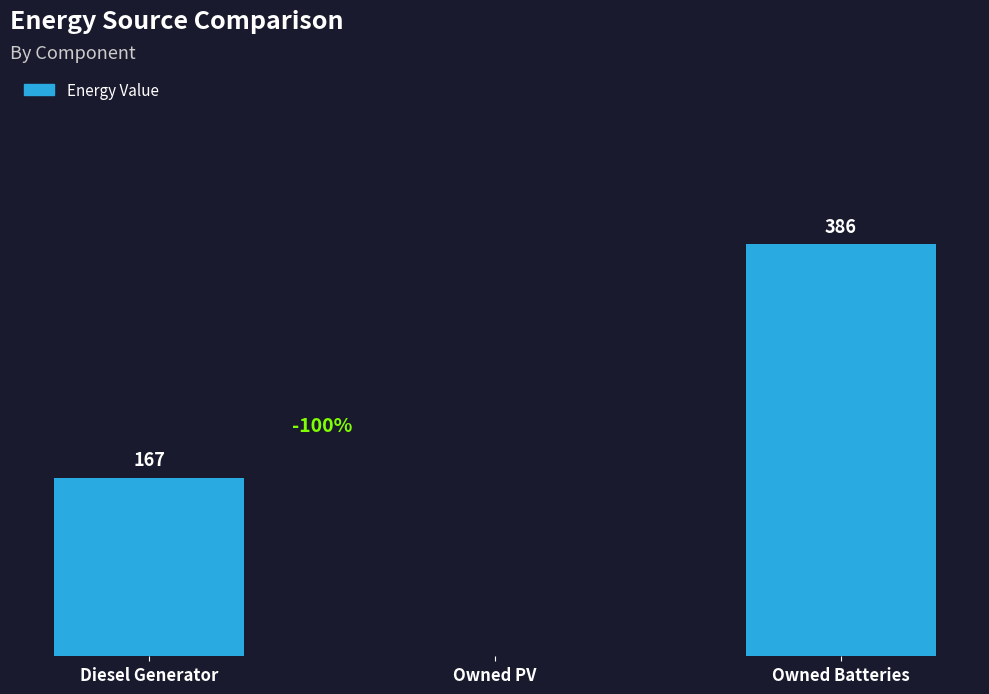

Which category has the highest value across all series?

Owned Batteries